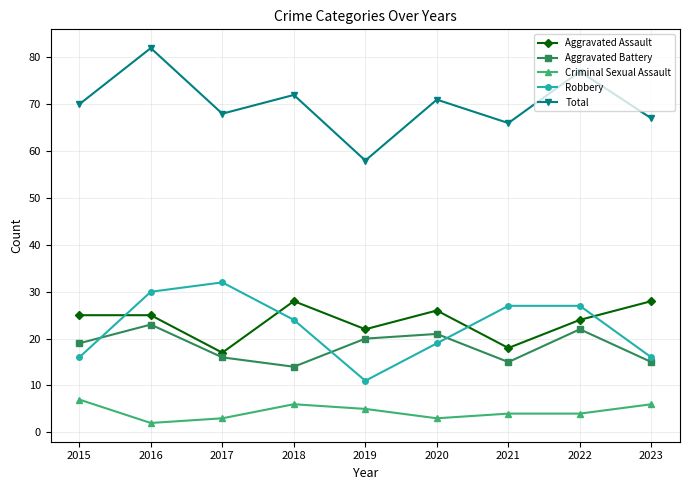

The value of Total at 2018 is 72. True or false?

True